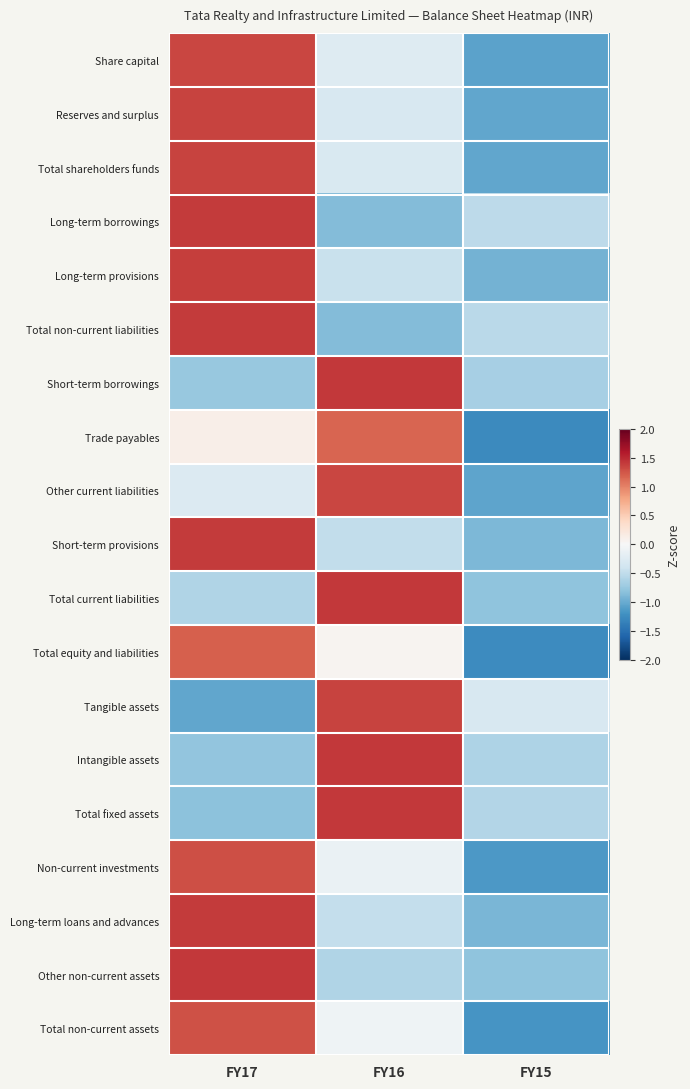

At which category does the chart reach its minimum across all series?

FY15